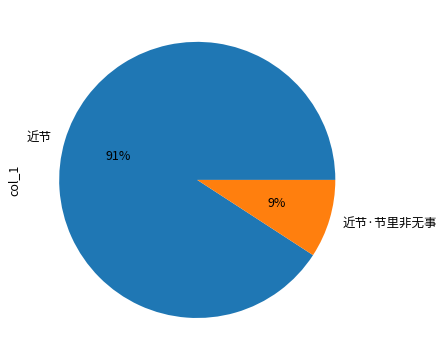

How many segments does this pie chart have?

2